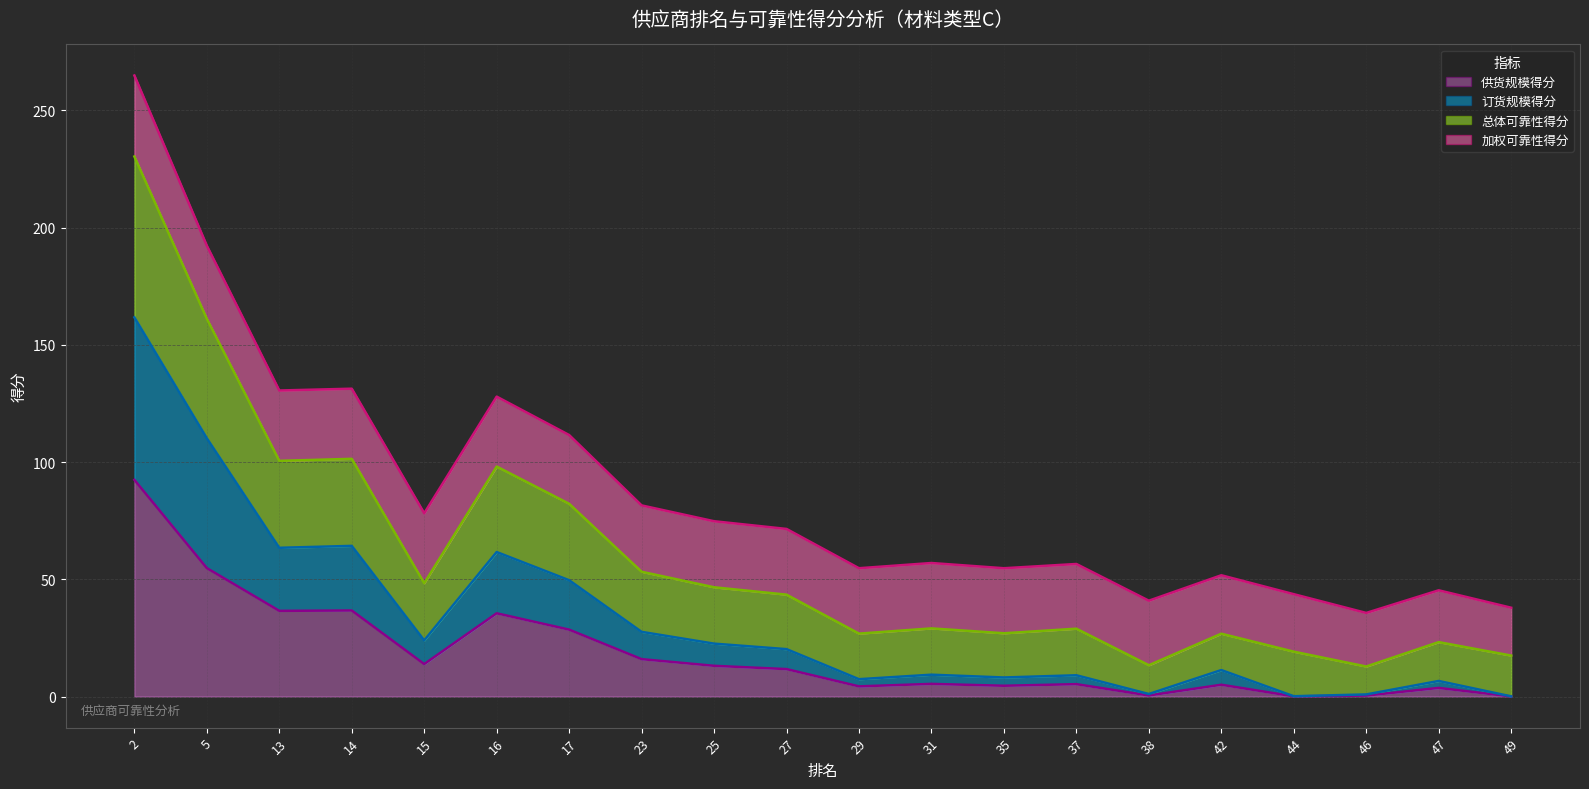

Count the number of categories in the chart.

20